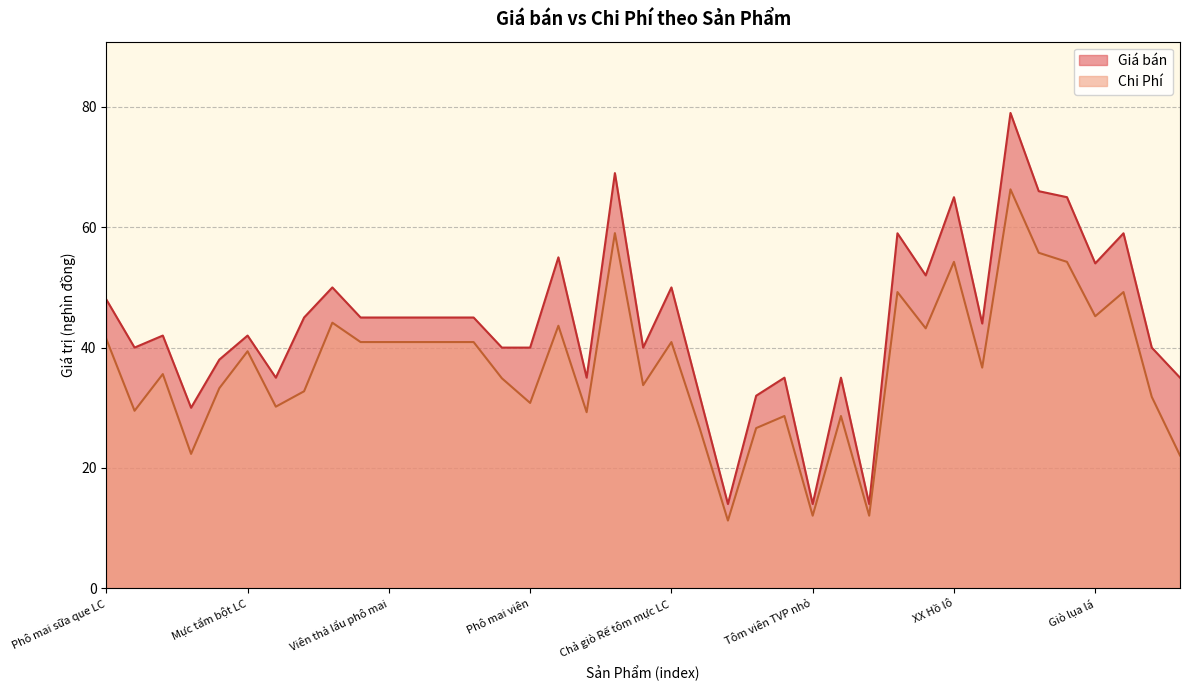

How many lines are shown in the chart?

2